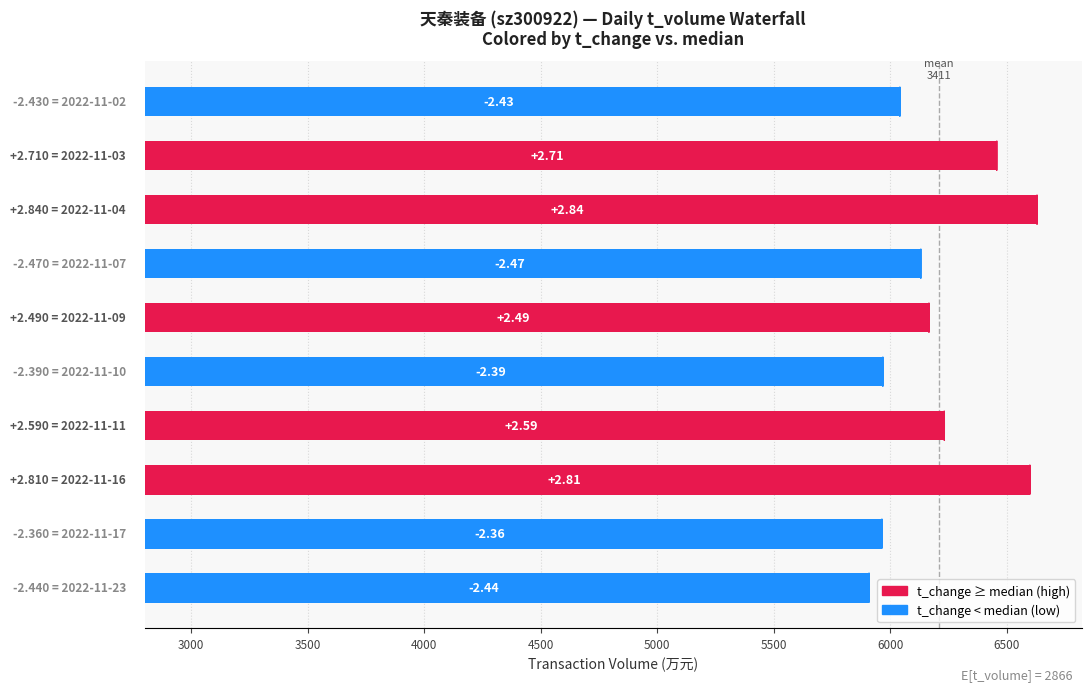

How many data points are less than 3367?

5